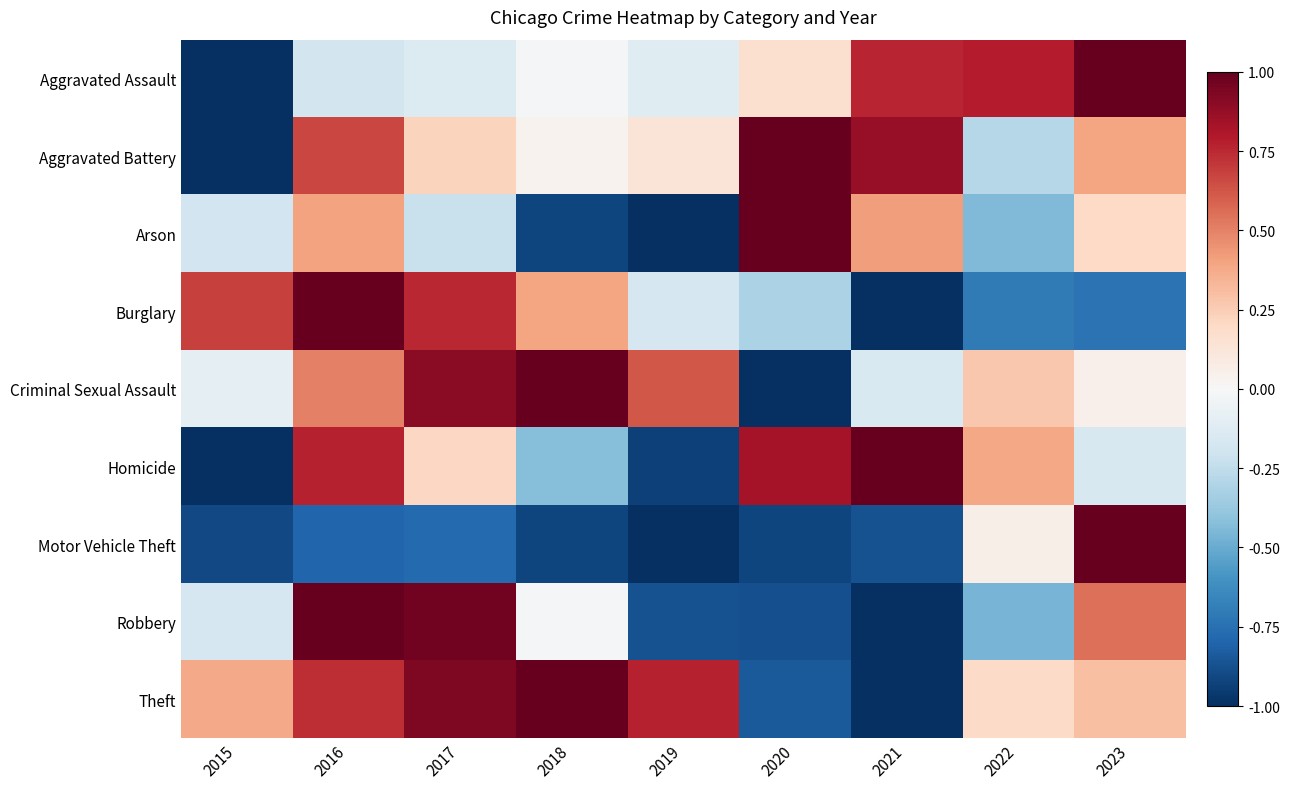

Reading left to right, extract all data points from this chart.

Aggravated Assault: 2015=-1.0	2016=-0.2	2017=-0.1	2018=-0.0	2019=-0.1	2020=0.2	2021=0.8	2022=0.8	2023=1.0
Aggravated Battery: 2015=-1.0	2016=0.7	2017=0.2	2018=0.0	2019=0.1	2020=1.0	2021=0.9	2022=-0.3	2023=0.4
Arson: 2015=-0.2	2016=0.4	2017=-0.2	2018=-0.9	2019=-1.0	2020=1.0	2021=0.4	2022=-0.4	2023=0.2
Burglary: 2015=0.7	2016=1.0	2017=0.8	2018=0.4	2019=-0.2	2020=-0.3	2021=-1.0	2022=-0.7	2023=-0.7
Criminal Sexual Assault: 2015=-0.1	2016=0.5	2017=0.9	2018=1.0	2019=0.6	2020=-1.0	2021=-0.2	2022=0.3	2023=0.0
Homicide: 2015=-1.0	2016=0.8	2017=0.2	2018=-0.4	2019=-0.9	2020=0.8	2021=1.0	2022=0.4	2023=-0.2
Motor Vehicle Theft: 2015=-0.9	2016=-0.8	2017=-0.8	2018=-0.9	2019=-1.0	2020=-0.9	2021=-0.9	2022=0.1	2023=1.0
Robbery: 2015=-0.2	2016=1.0	2017=1.0	2018=-0.0	2019=-0.9	2020=-0.9	2021=-1.0	2022=-0.5	2023=0.5
Theft: 2015=0.4	2016=0.7	2017=0.9	2018=1.0	2019=0.8	2020=-0.8	2021=-1.0	2022=0.2	2023=0.3